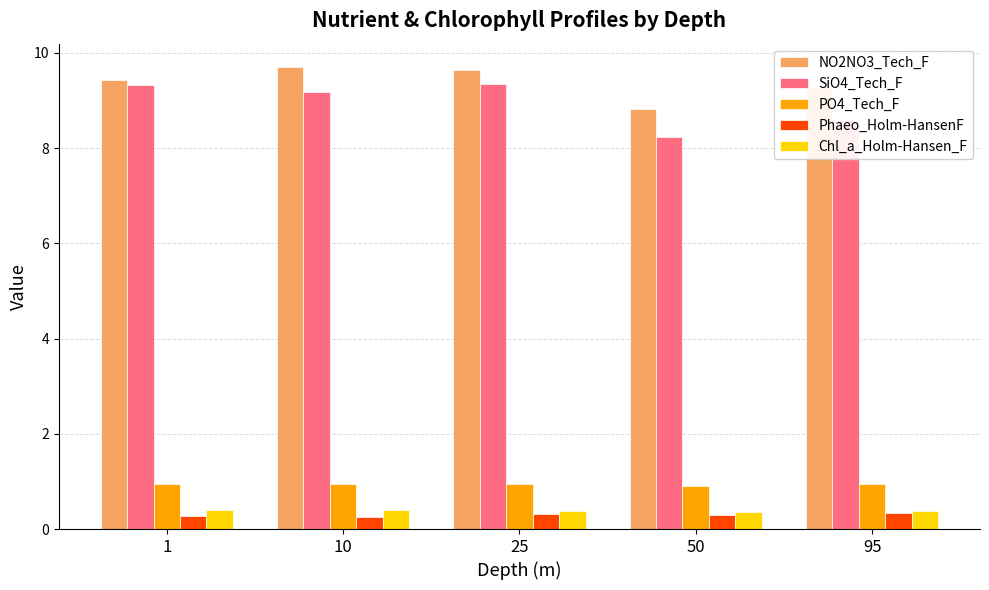

What is the spread (max minus min) of values at 1?

9.1